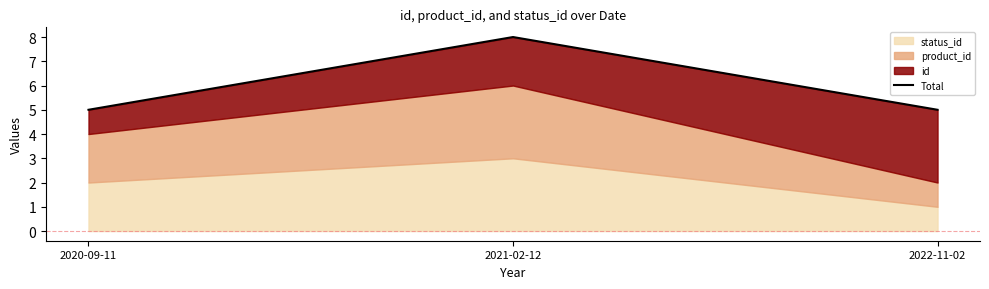

Reading right to left, list all the values displayed in this chart.

2022-11-02=5	2021-02-12=8	2020-09-11=5